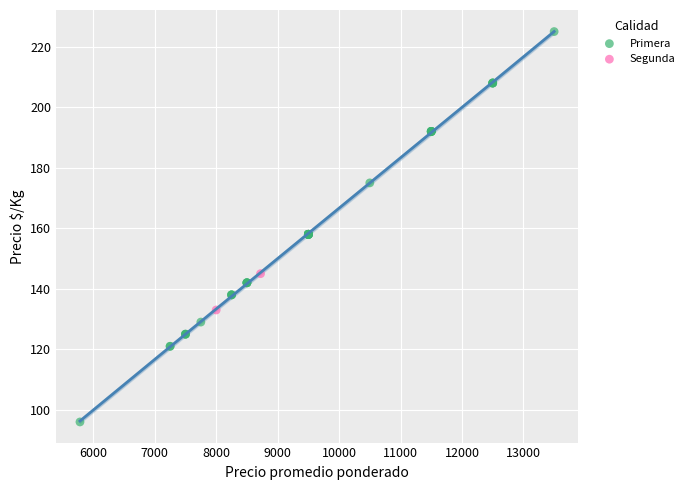

What are all the series names shown in the legend?

Primera, Segunda